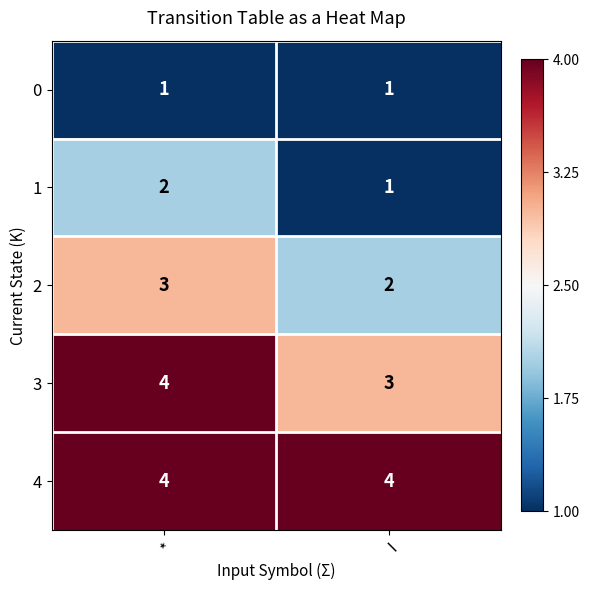

What is the difference between the highest and lowest values at *?

3